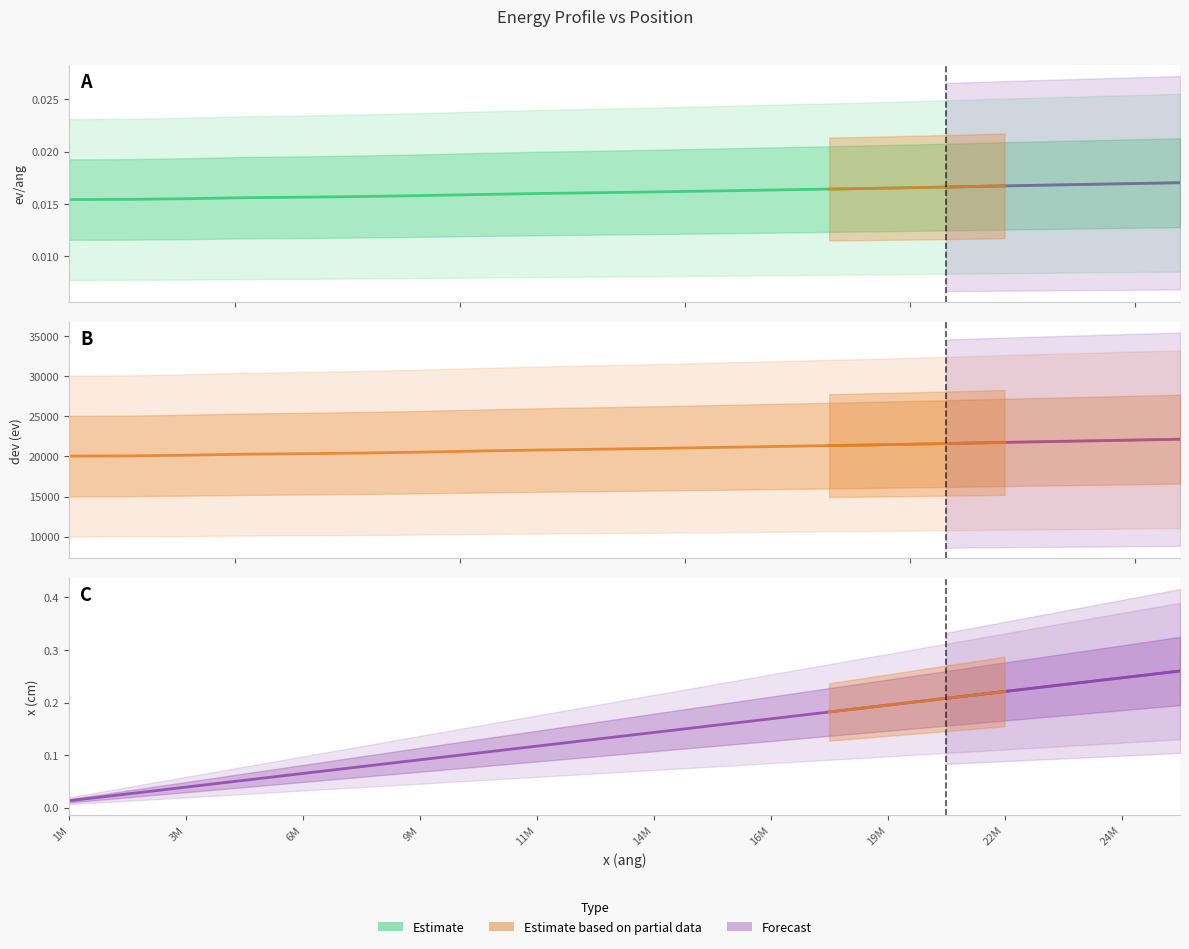

Is it true that the value at 9M is 0.1?

True